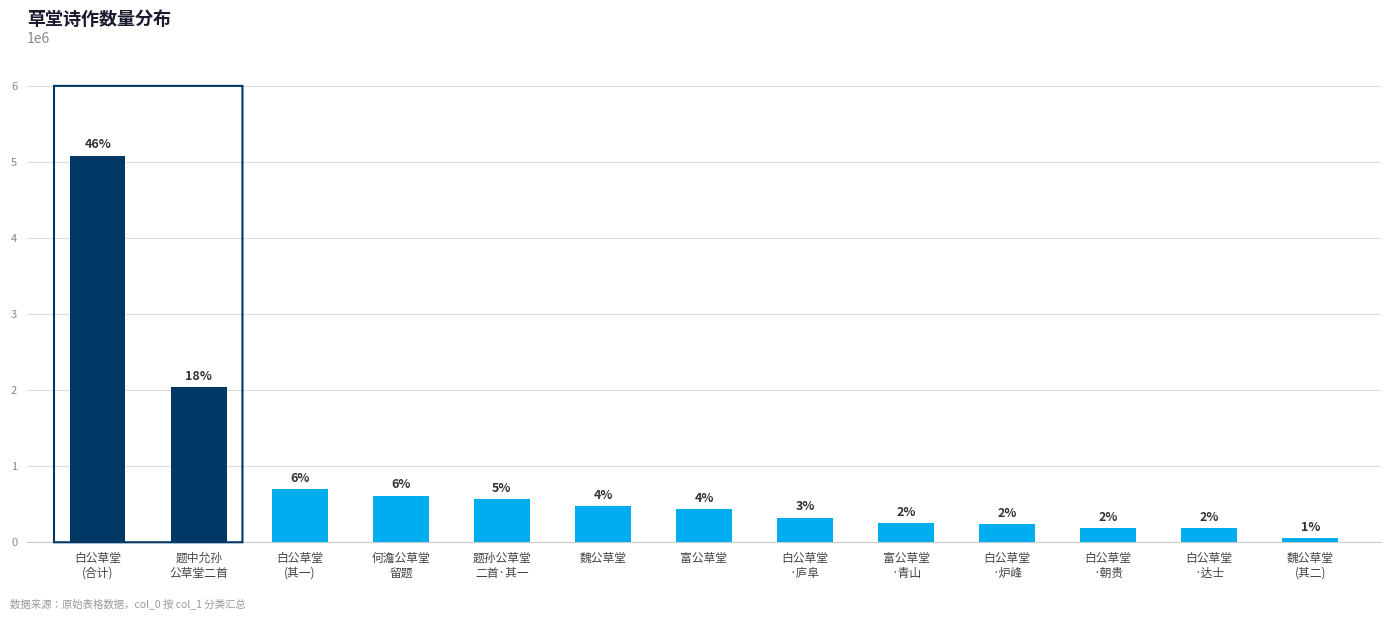

Does the chart contain any negative values?

No